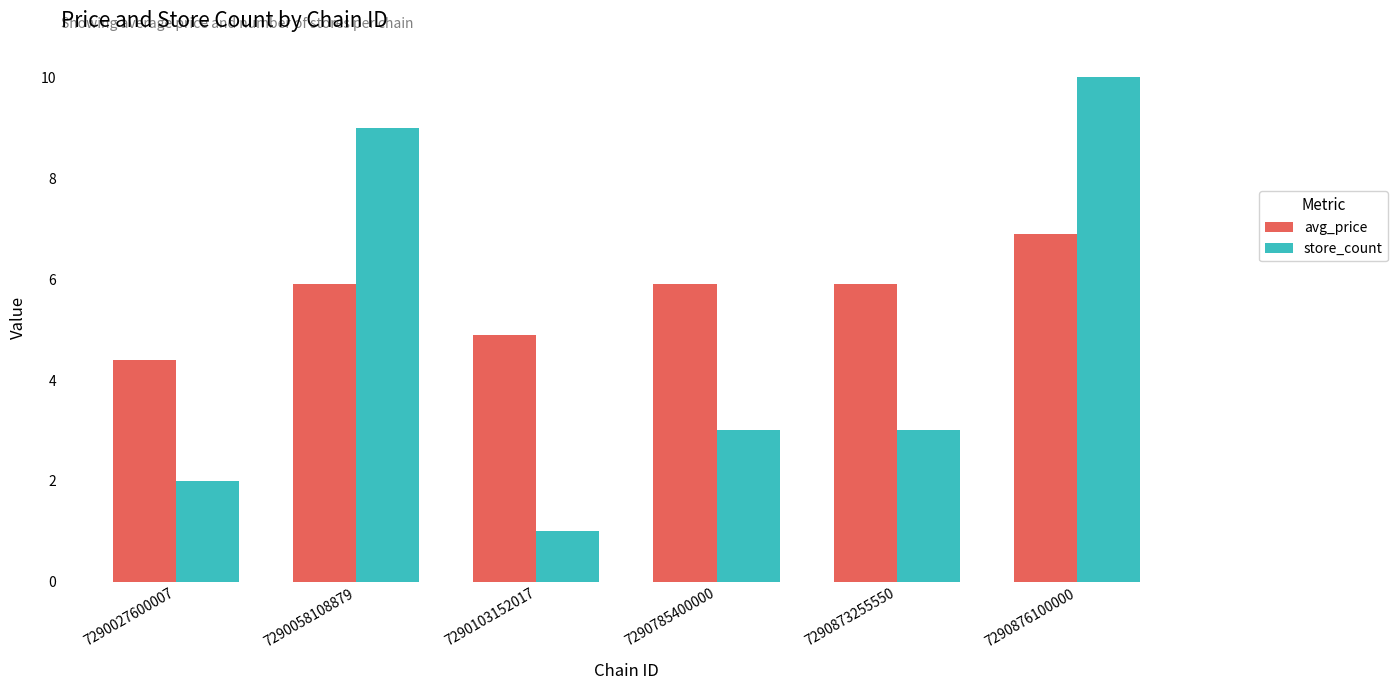

What is the value of the store_count bar at the 1st from the left?

2.0